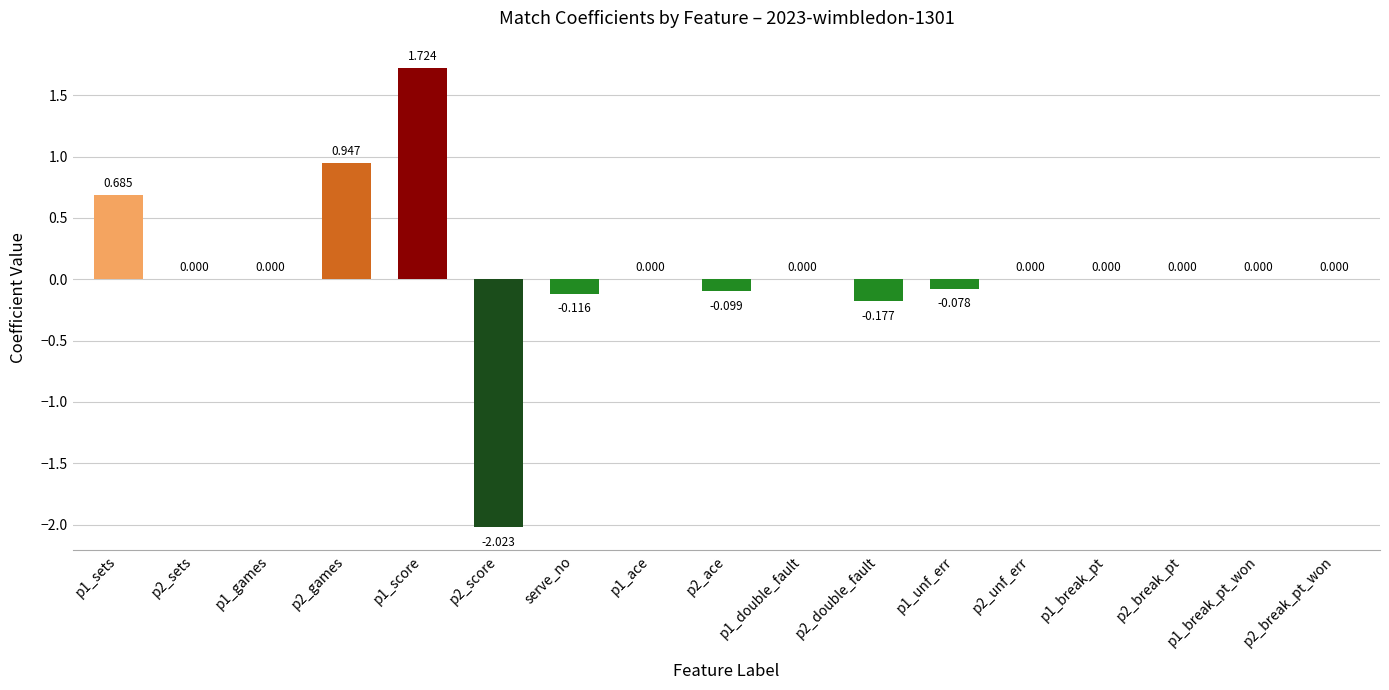

What is the maximum value shown in the chart?

1.7